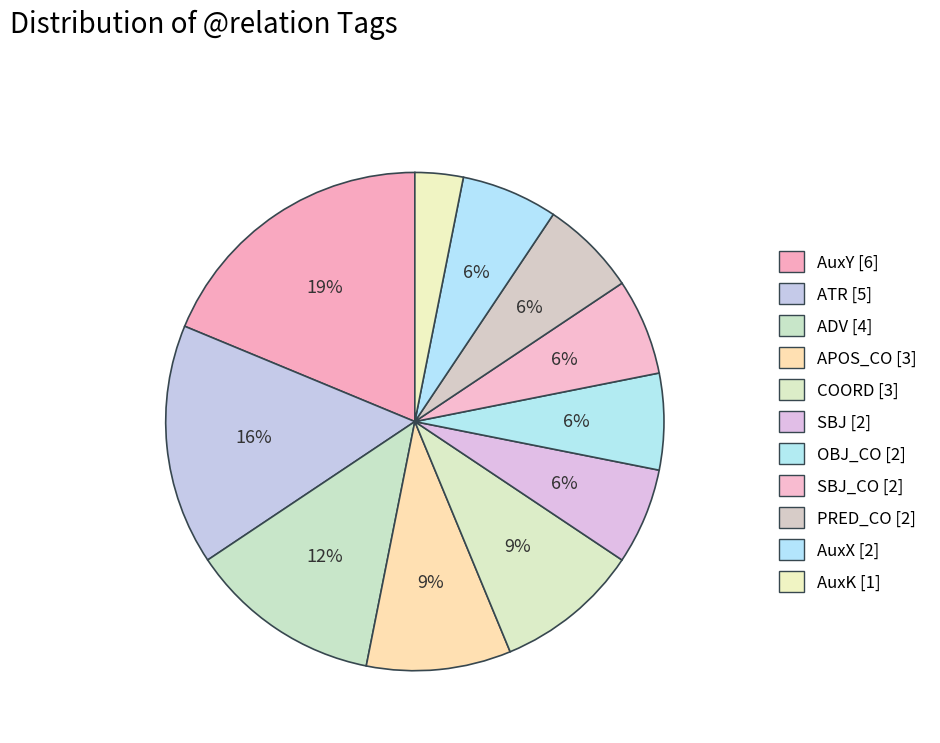

Count the number of slices in the pie.

11